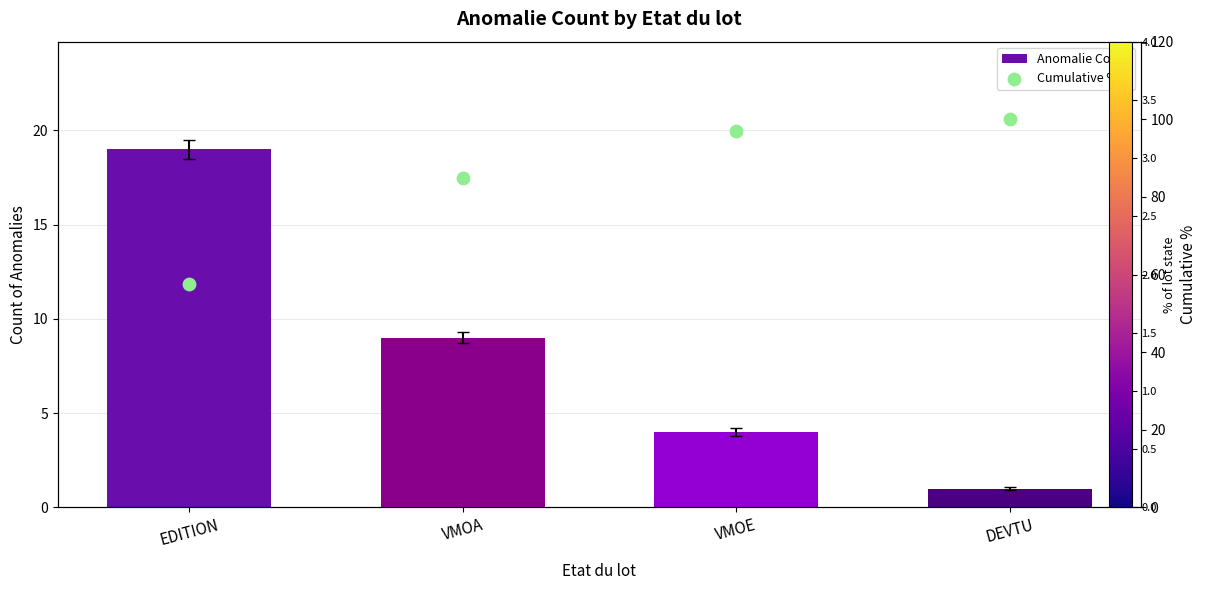

What is the total value across all series at EDITION?

76.6